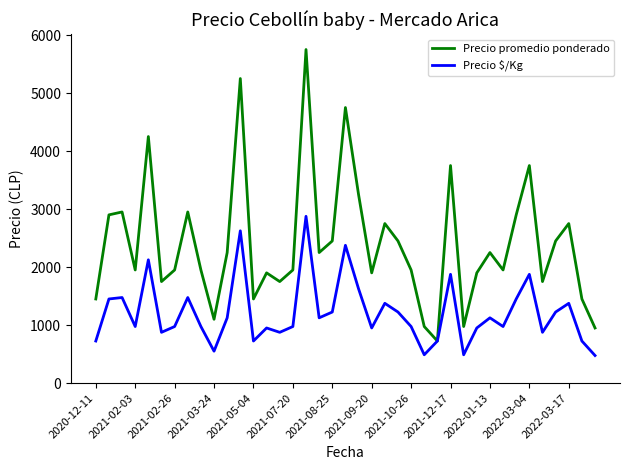

What is the average value of the Precio promedio ponderado series?

2404